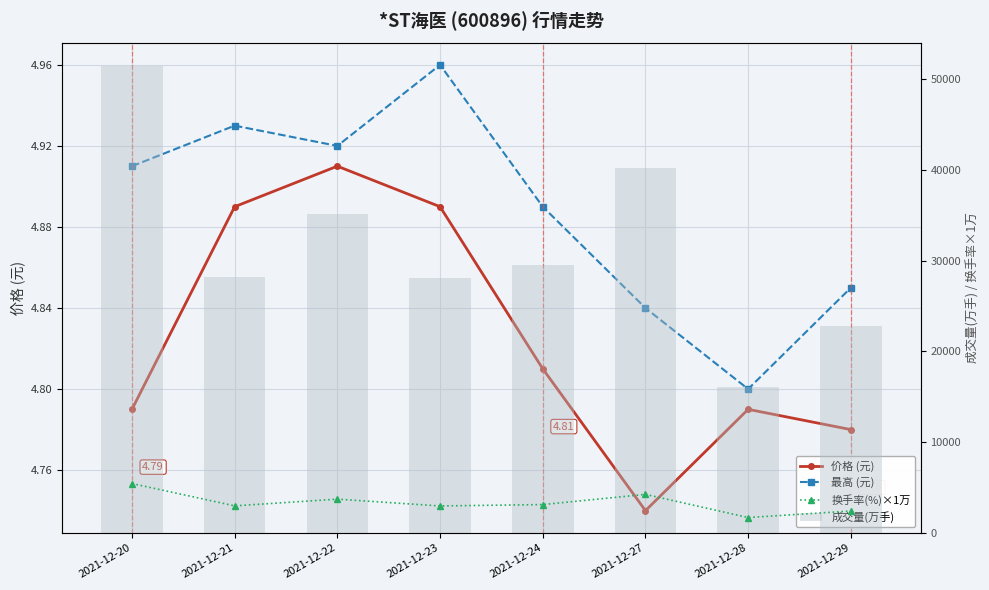

Rank the series at 2021-12-21 from highest to lowest value.

成交量(万手), 换手率(%)×1万, 最高 (元), 价格 (元)